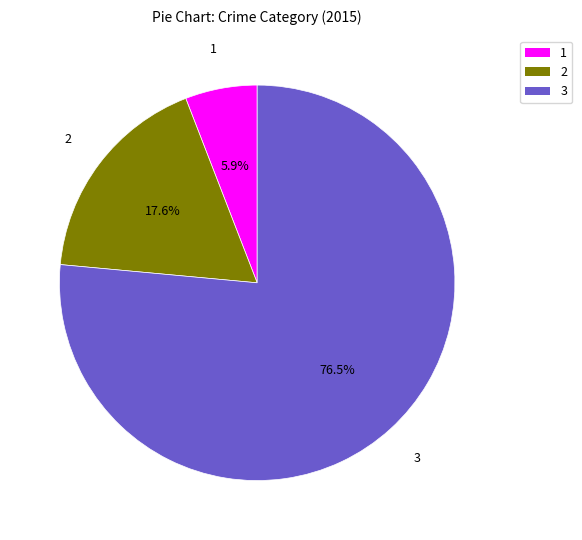

Does any single category account for the majority?

Yes